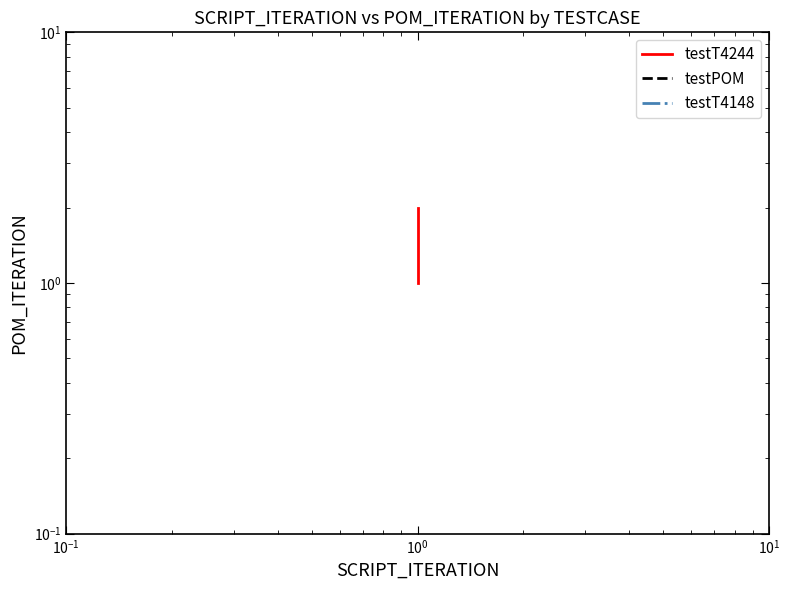

True or false: the data shows 1 at $\mathdefault{10^{-2}}$.

False